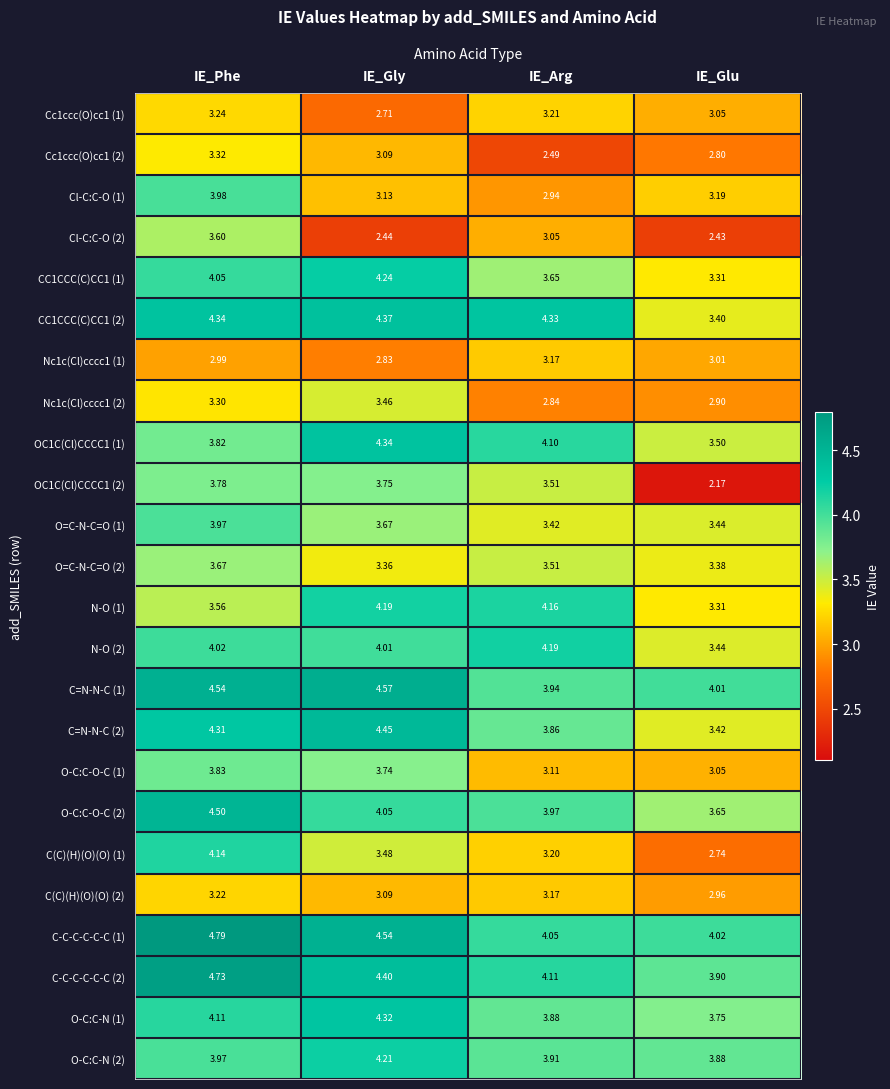

List the labels in order of Nc1c(Cl)cccc1 (1) value, smallest first.

IE_Gly, IE_Phe, IE_Glu, IE_Arg